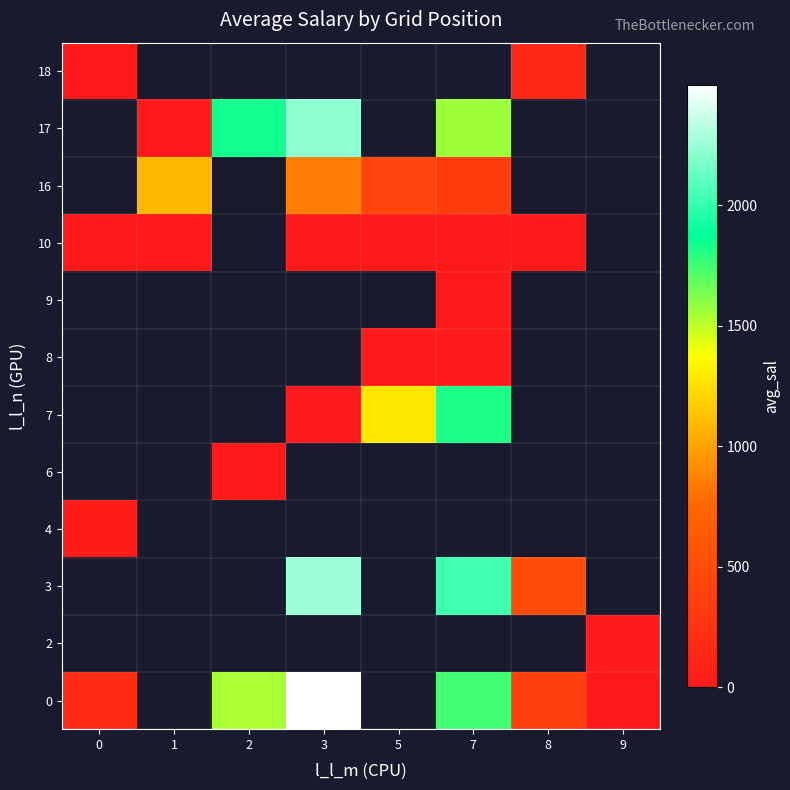

What is the spread (max minus min) of values at 0?

174.9